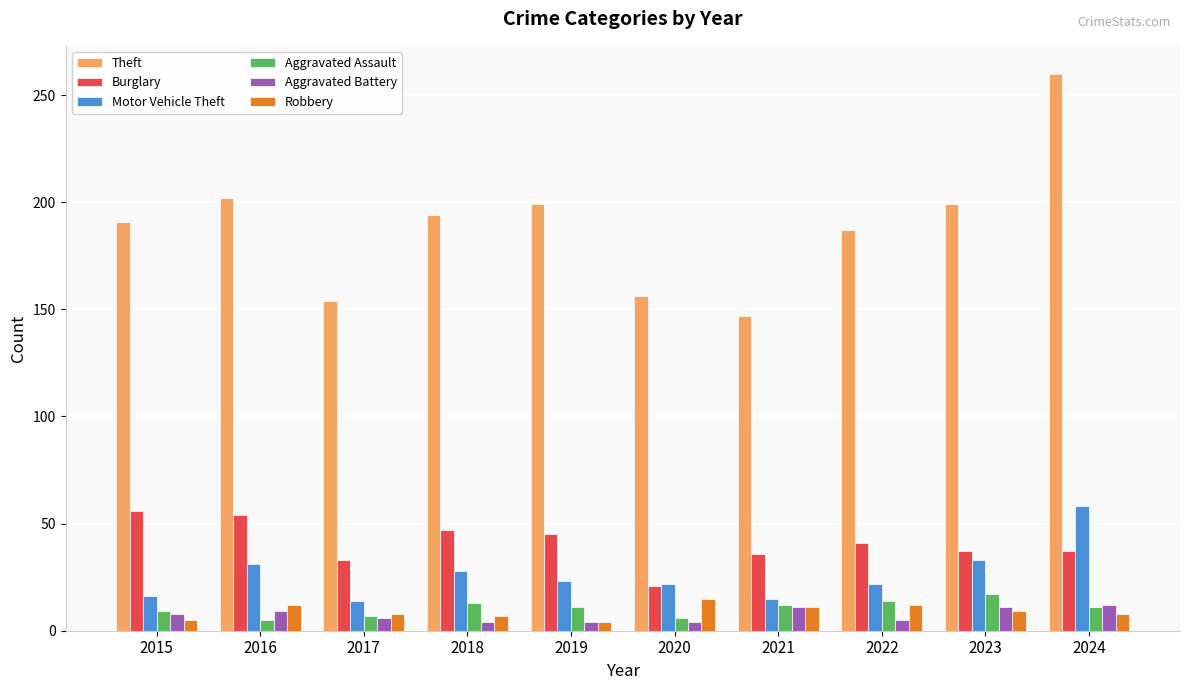

Which series has the widest spread of values?

Theft